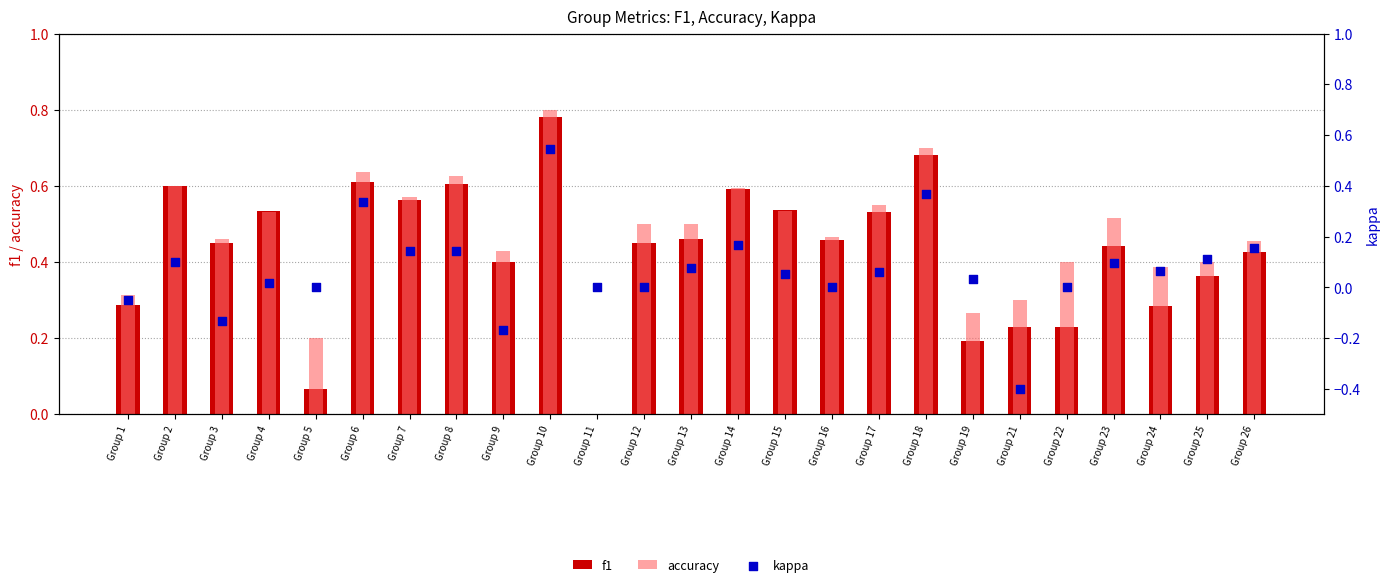

Which series has the largest total across all categories?

accuracy